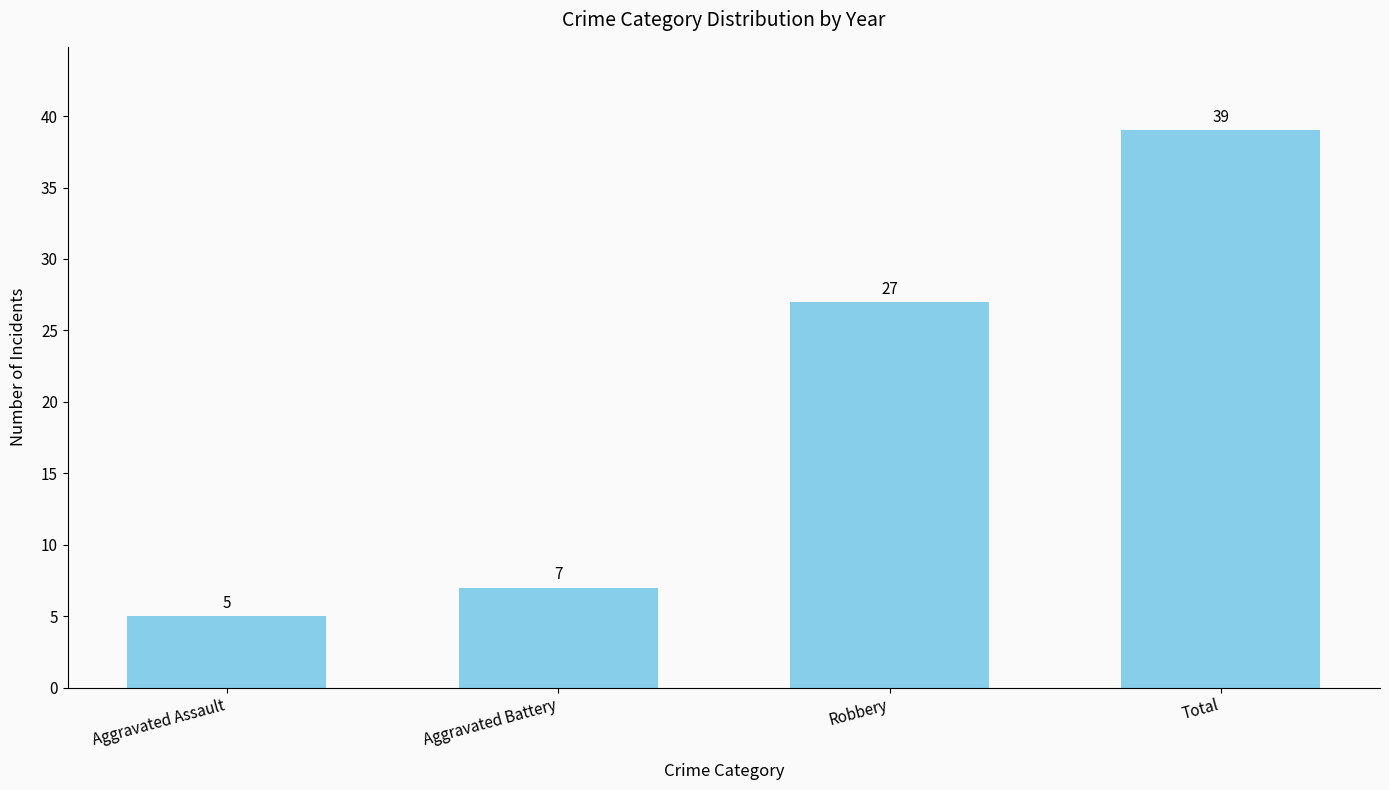

List the labels in order of value, smallest first.

Aggravated Assault, Aggravated Battery, Robbery, Total